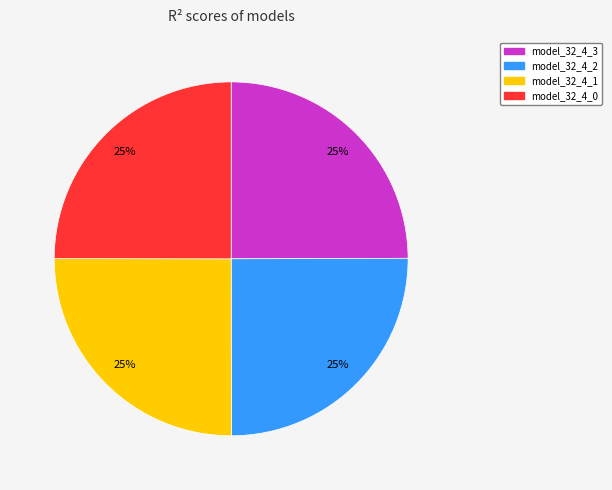

To the nearest percent, what is the combined percentage of model_32_4_0 and model_32_4_3?

50%